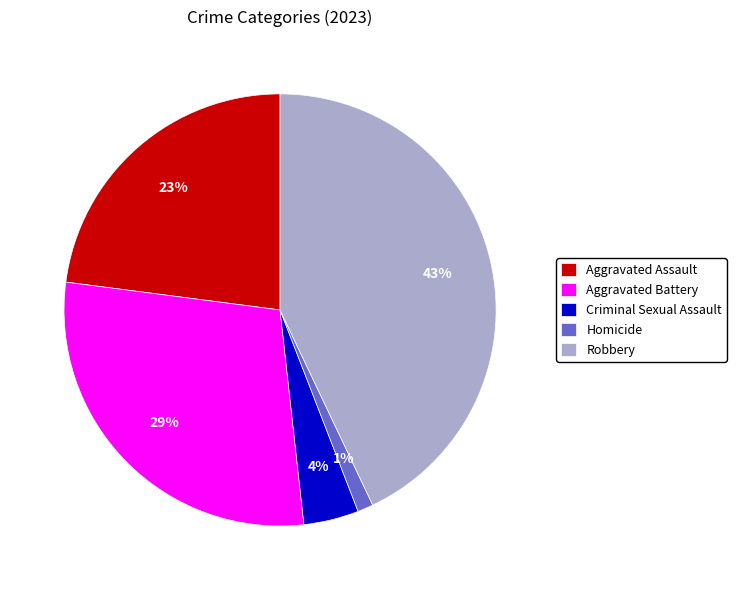

Does any single category account for the majority?

No